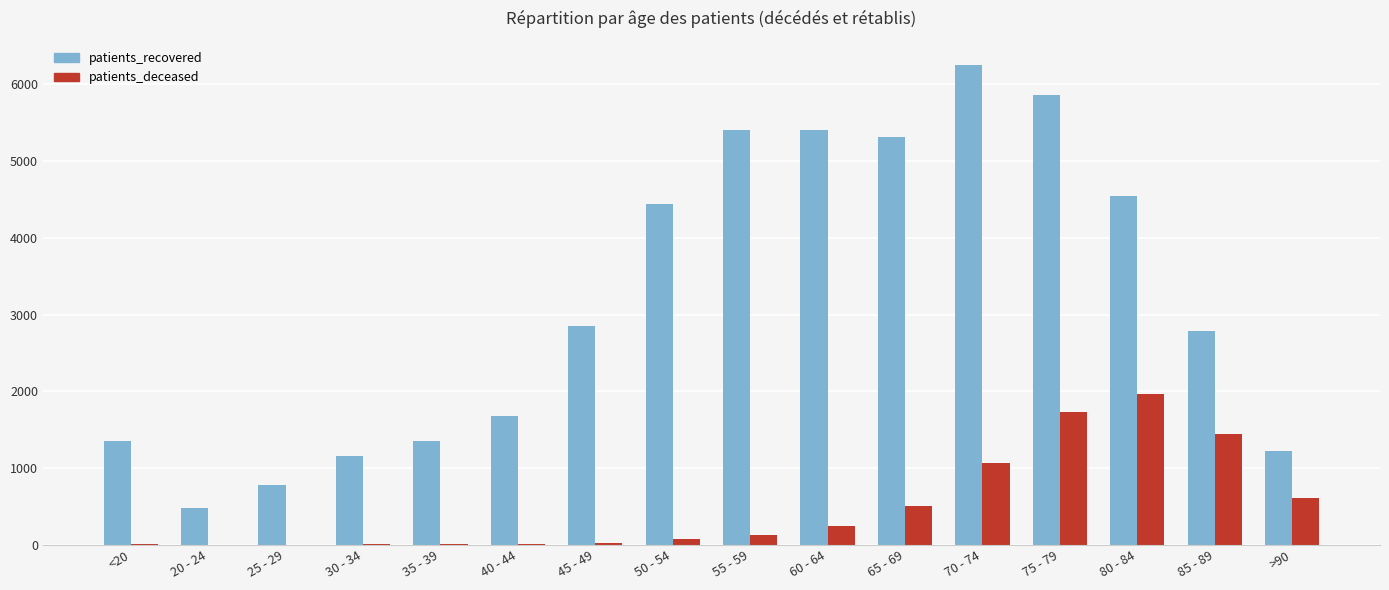

How many series are shown in this chart?

2